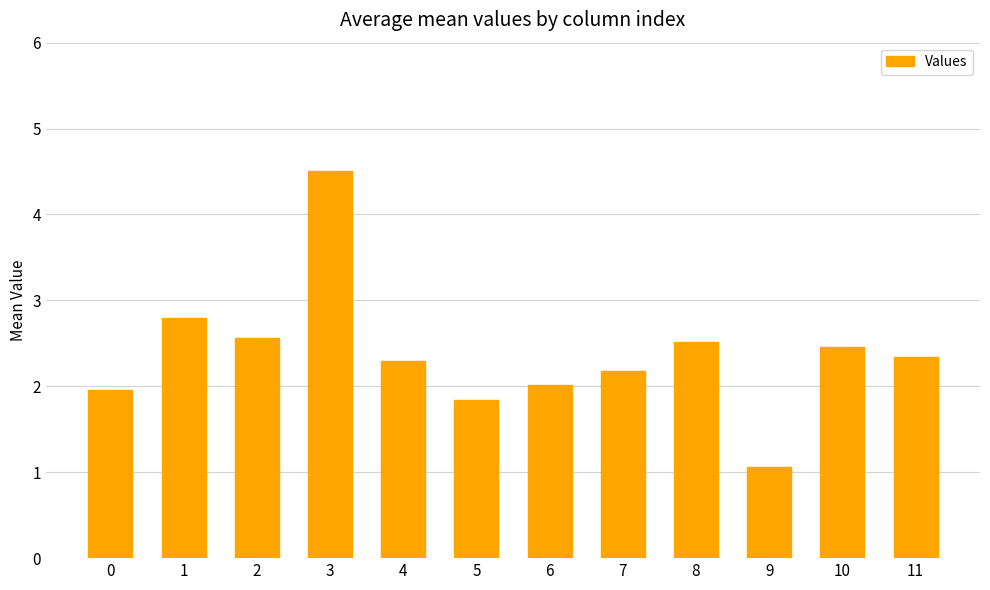

Between 5 and 11, which is larger?

11